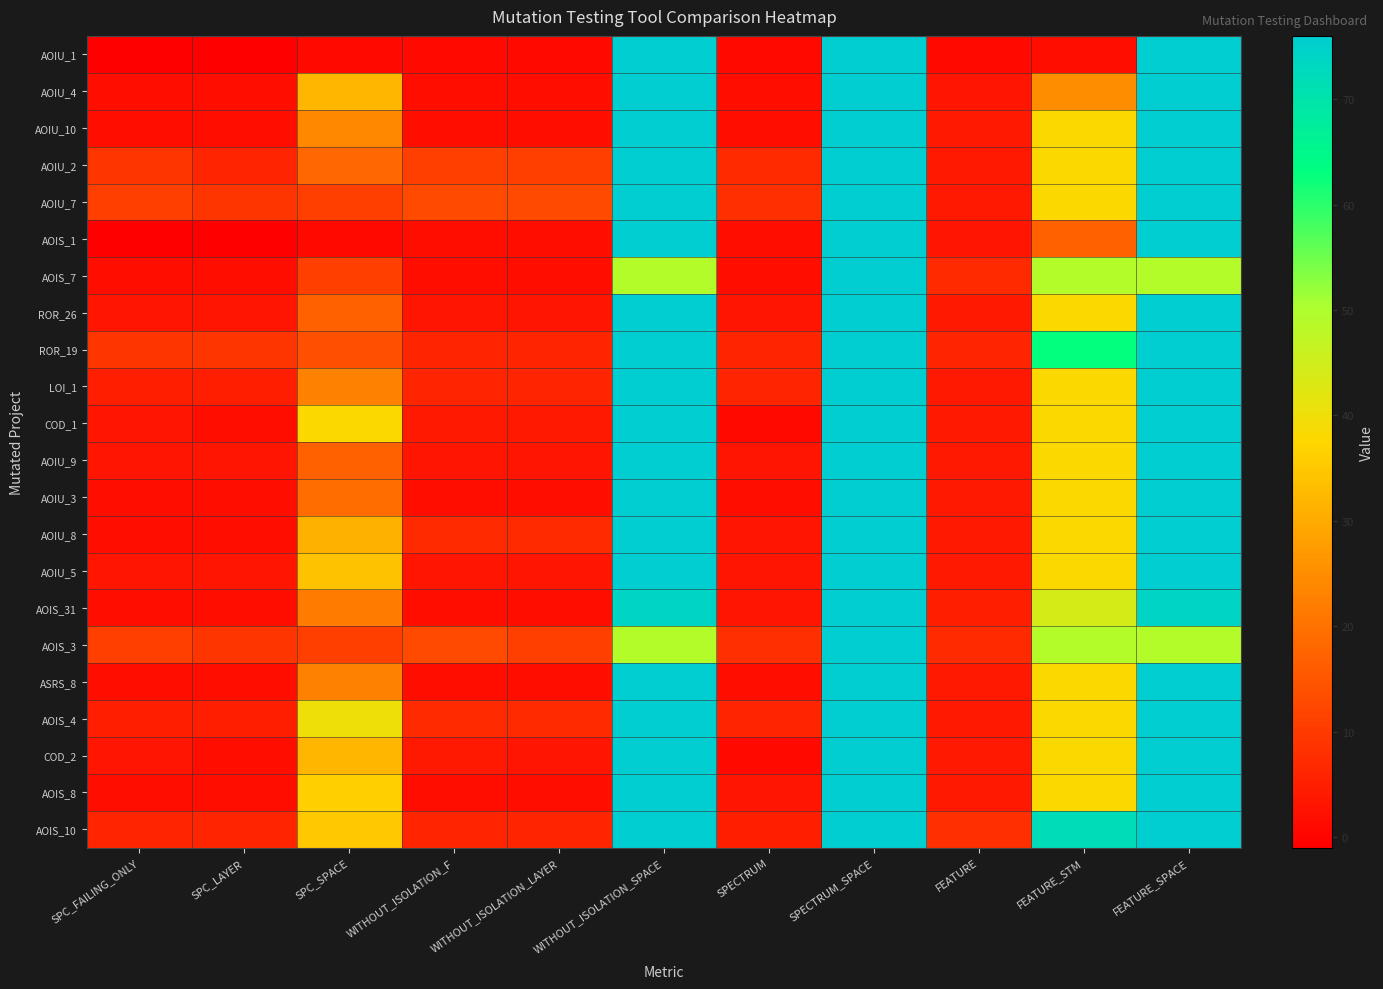

Which has a higher value, WITHOUT_ISOLATION_LAYER or WITHOUT_ISOLATION_F?

WITHOUT_ISOLATION_LAYER